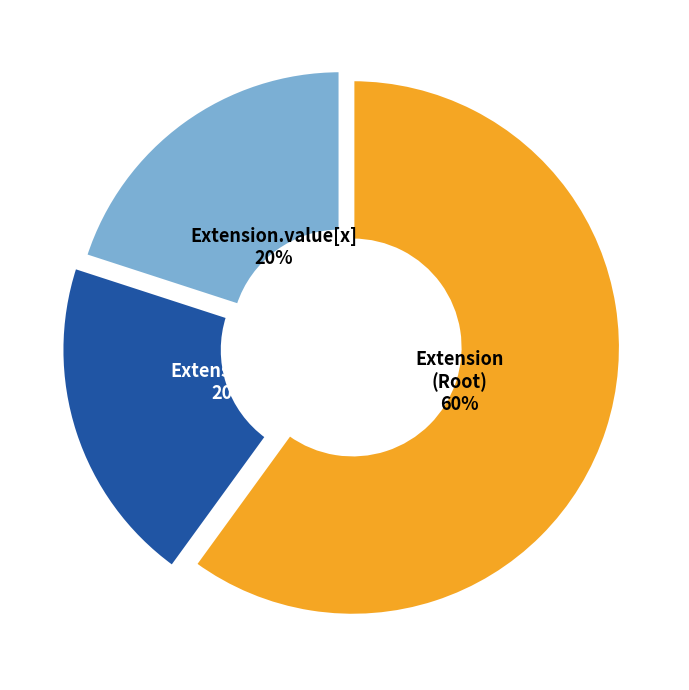

Do Extension (Root) and Extension.url together represent more than half of the pie?

Yes